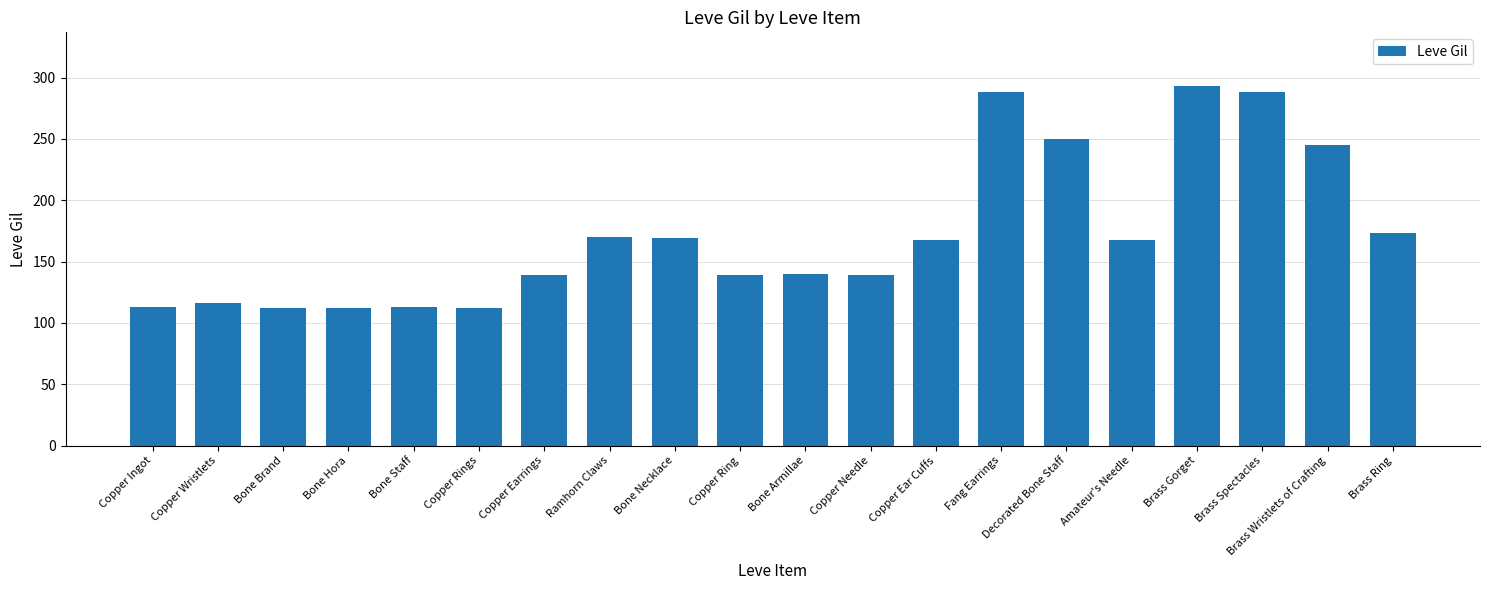

Does the chart contain stacked bars?

No